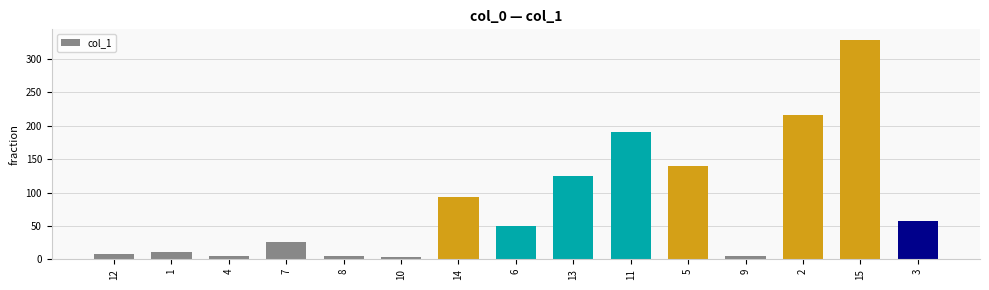

Are the bars horizontal?

No